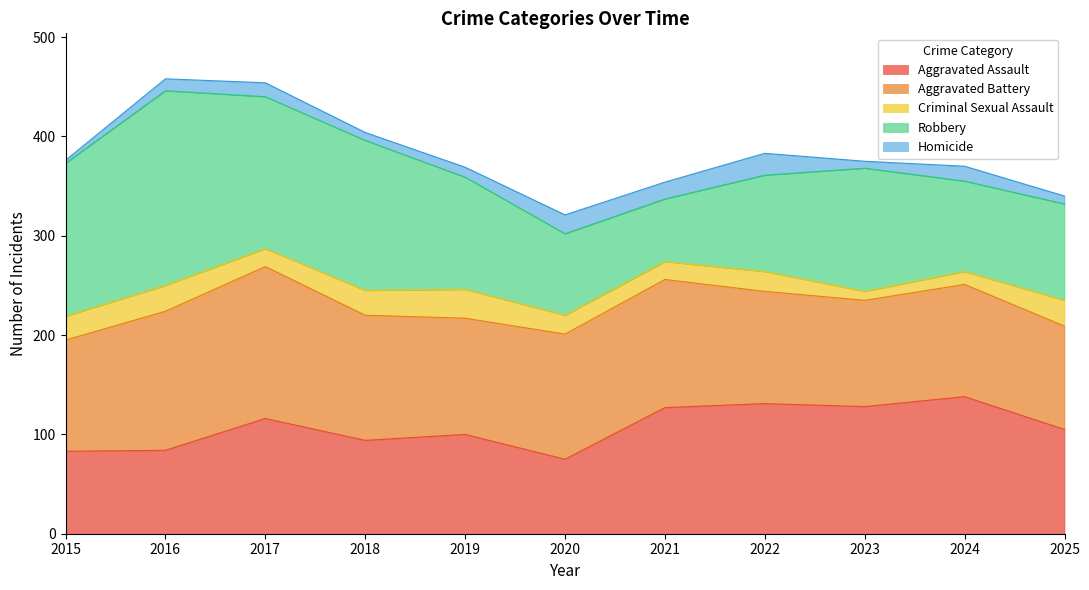

At which label is Robbery closest to 129?

2023